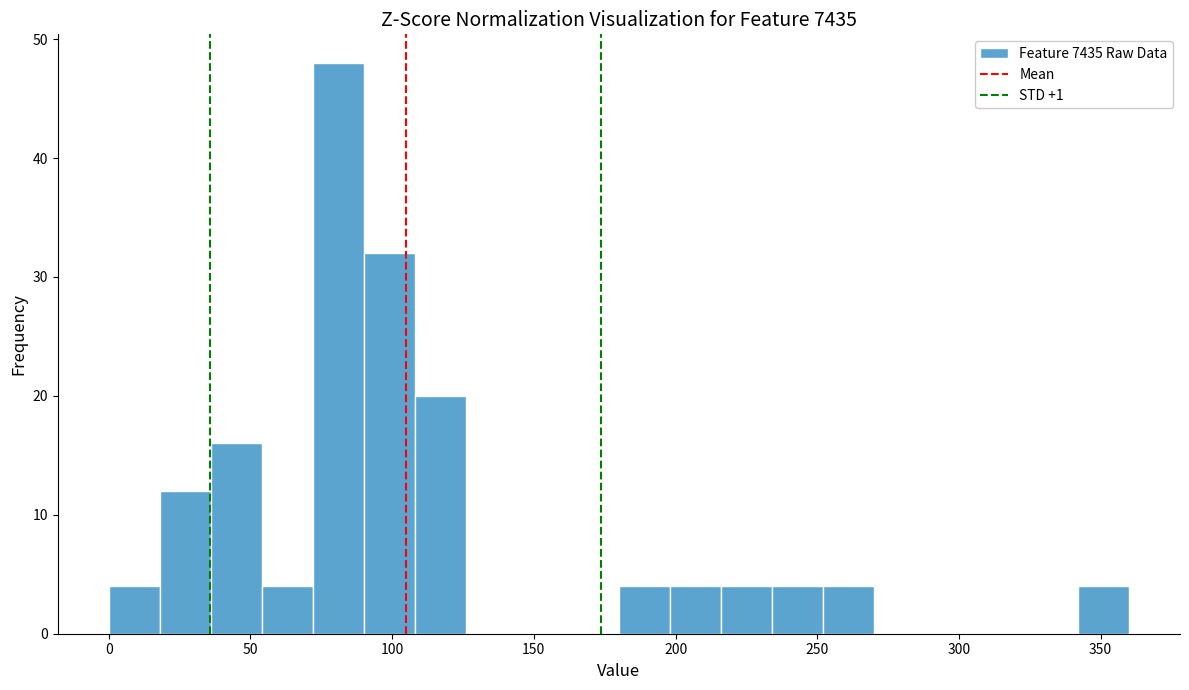

Read against the x-axis, roughly where is the centre of the tallest bar?

80